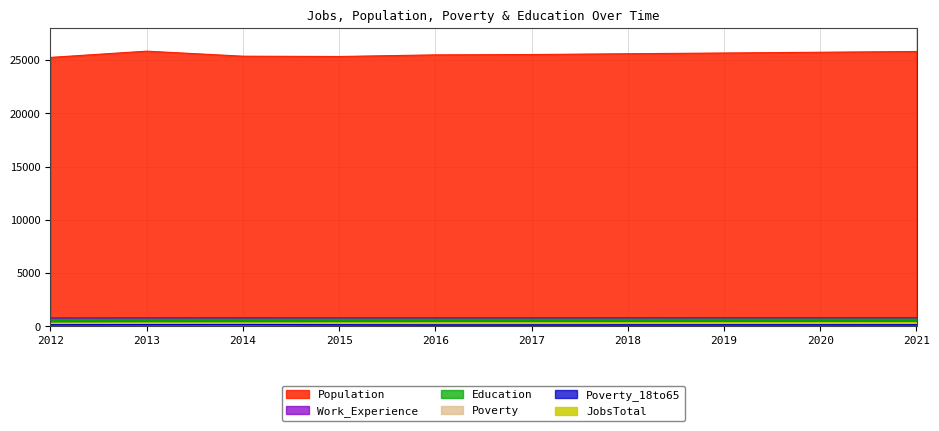

True or false: Population and JobsTotal cross at least once.

False